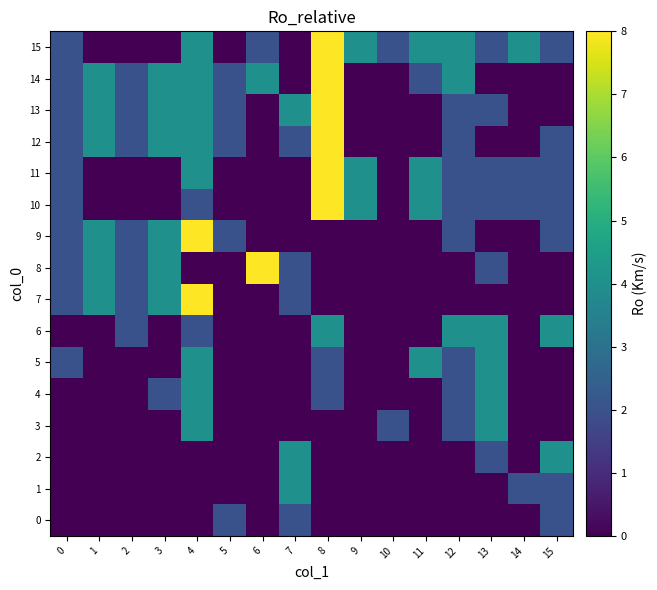

At 5, list the series in order from smallest to largest.

1, 2, 3, 4, 5, 6, 7, 8, 10, 11, 15, 0, 9, 12, 13, 14